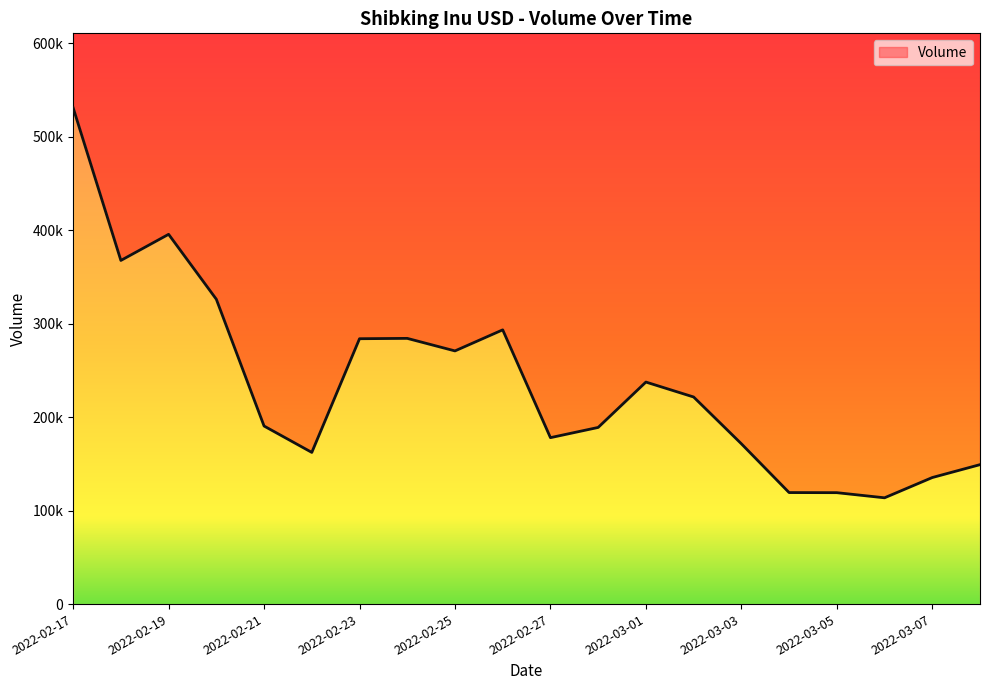

Count the number of categories in the chart.

20